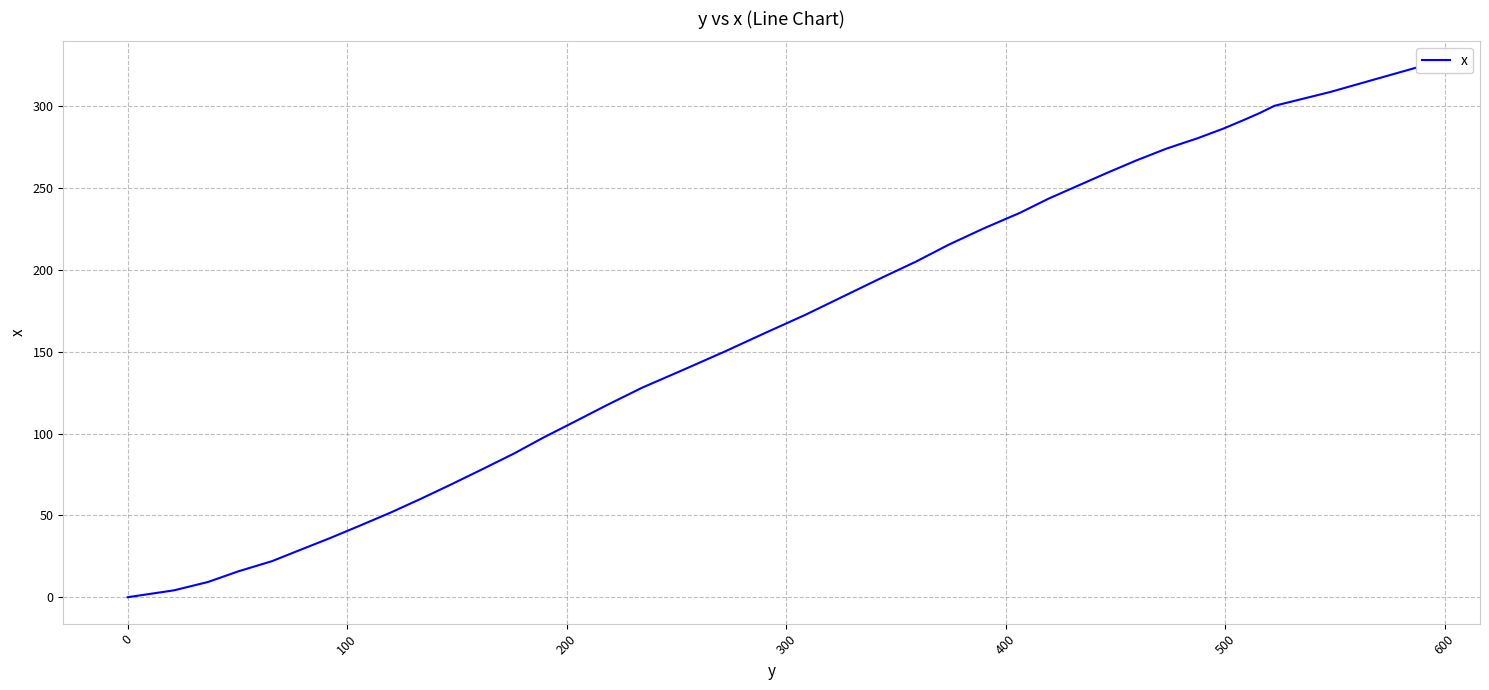

What is the maximum value shown in the chart?

323.4